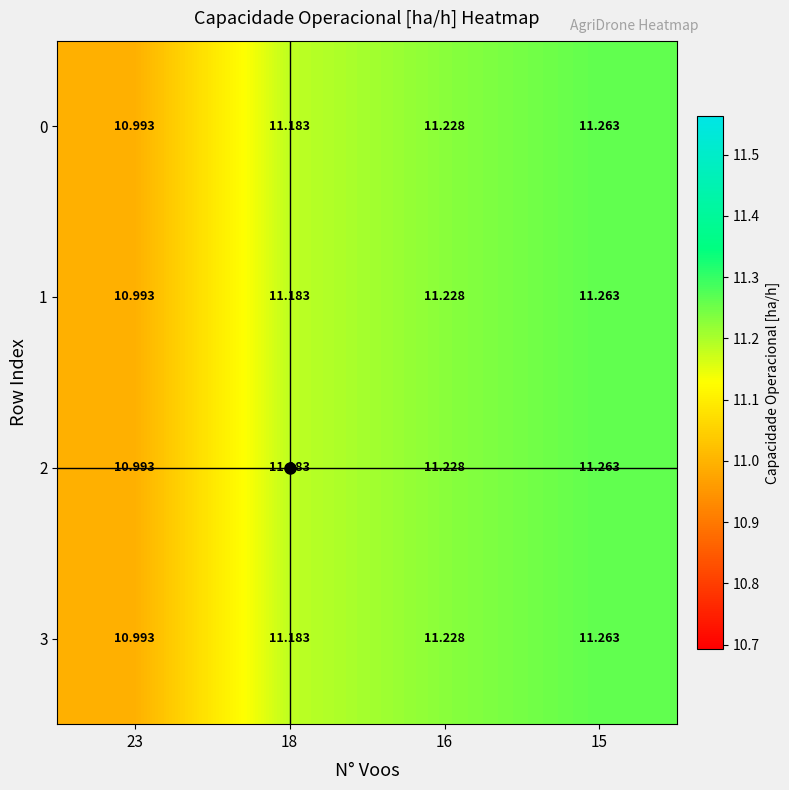

At which category is the sum across all series the highest?

15